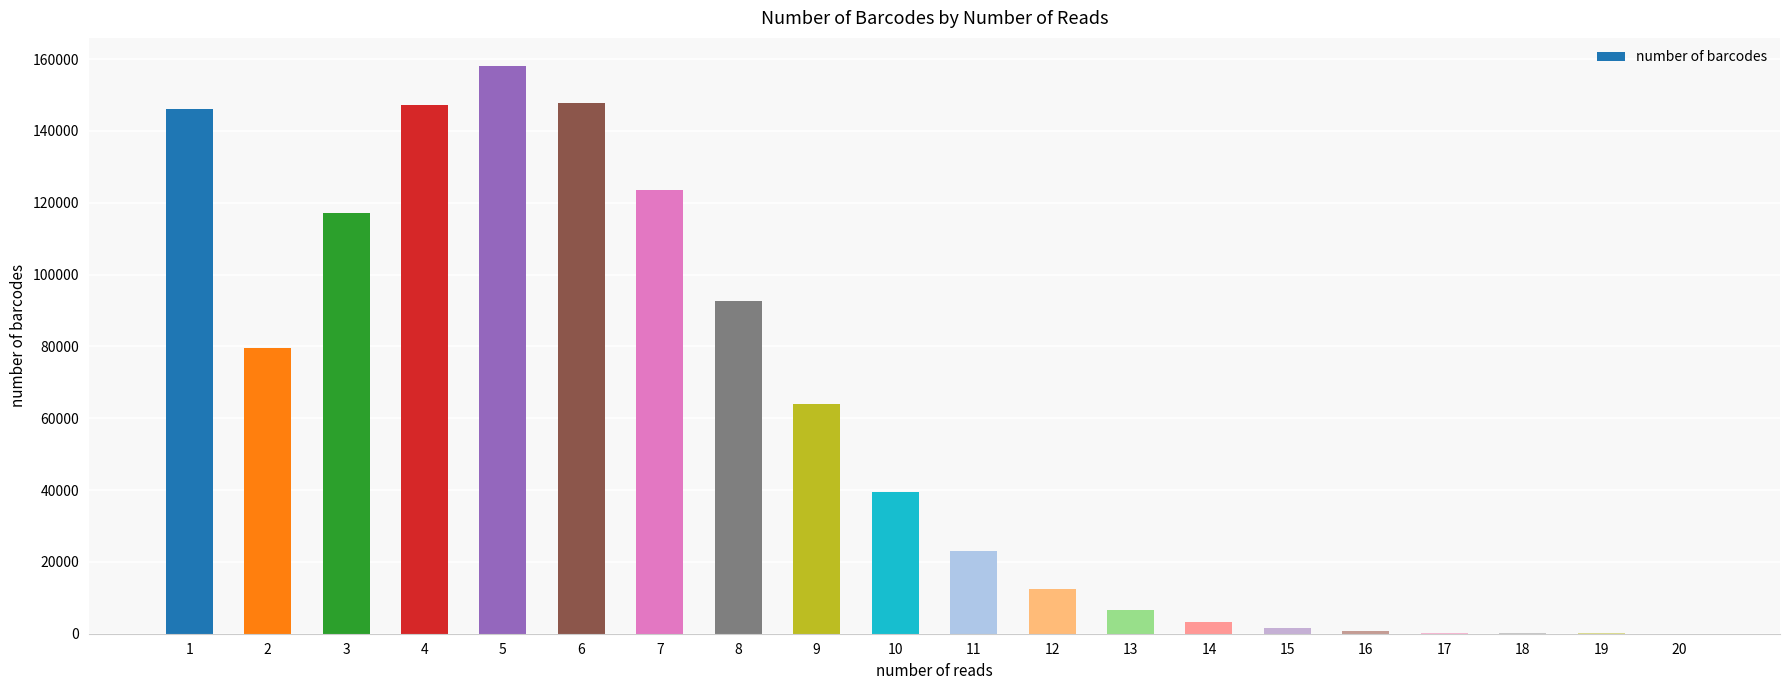

What is the sum of all values?

1163525